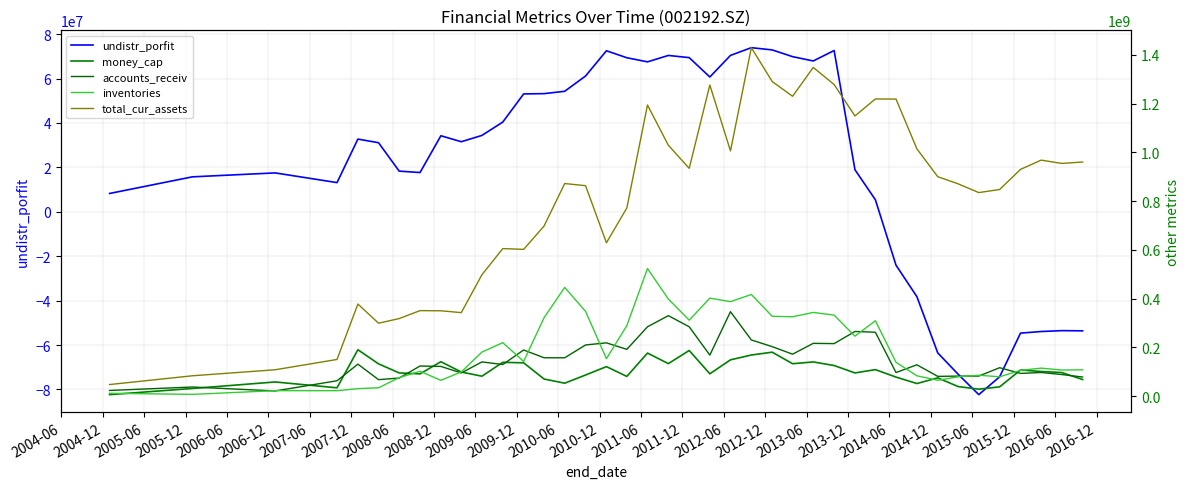

What is the maximum value for undistr_porfit?

73894844.8